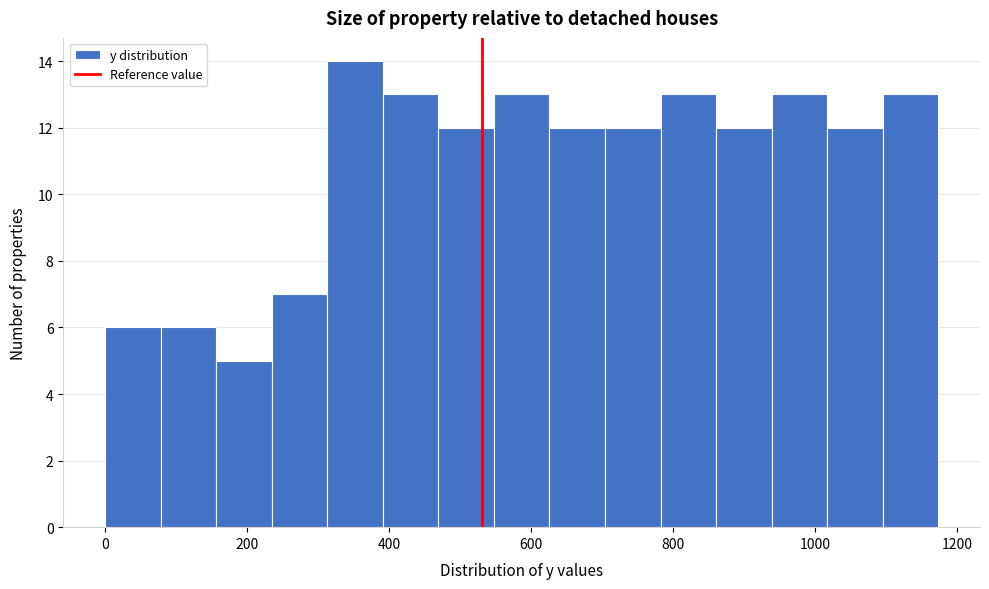

Read against the x-axis, roughly where is the centre of the tallest bar?

360